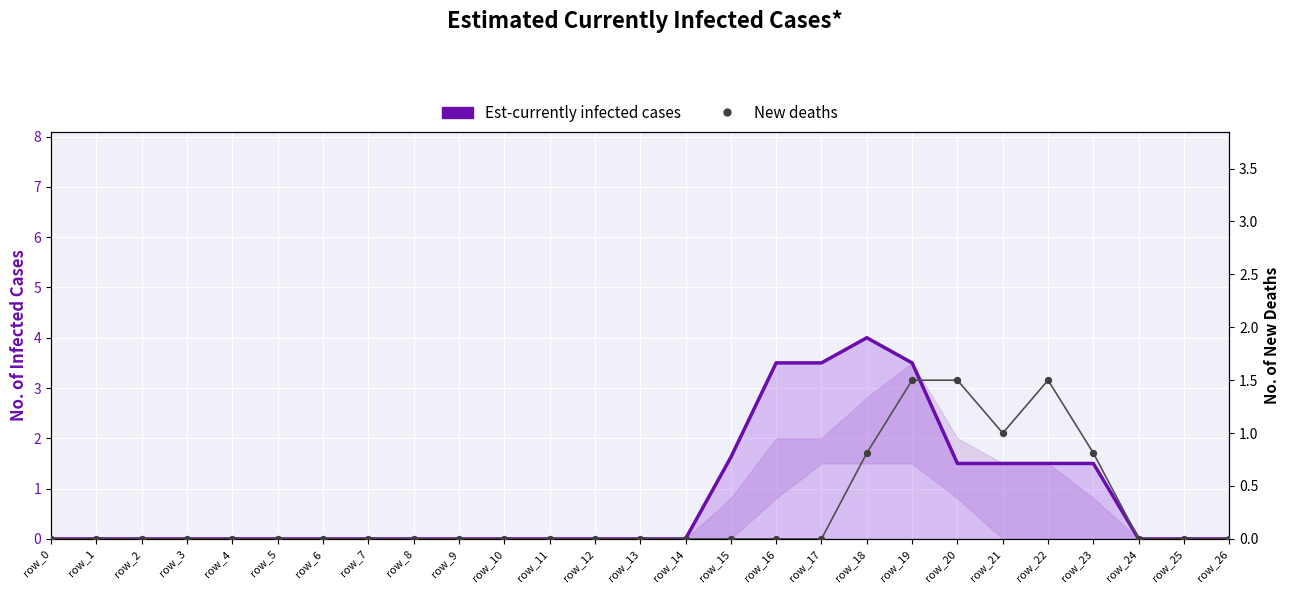

At which category is the sum across all series the highest?

row_19